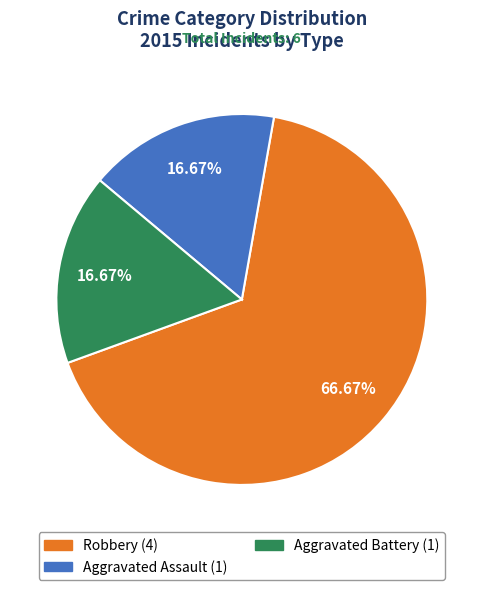

Is Robbery the majority of the pie?

Yes